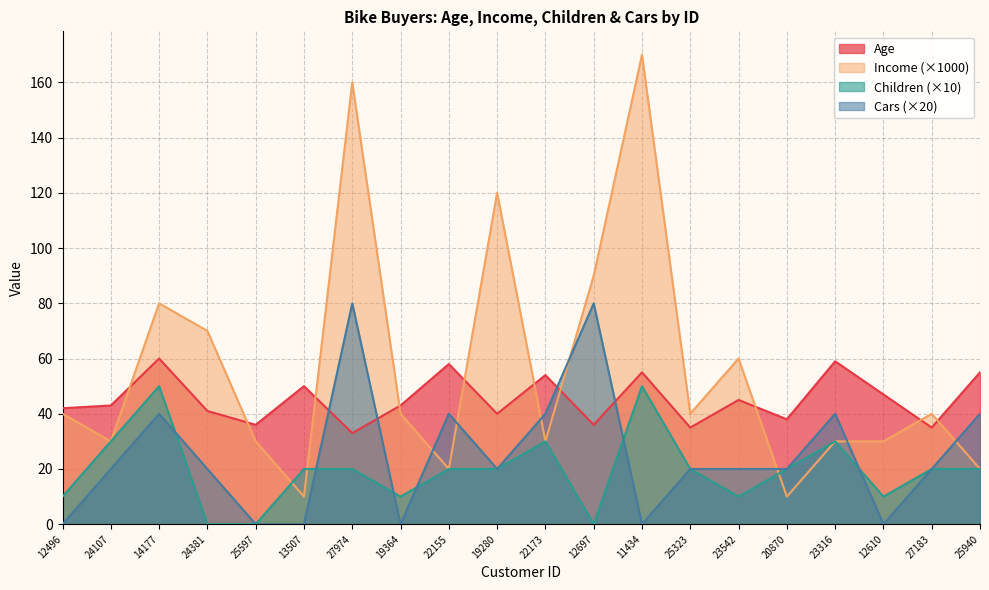

True or false: Age has more than 2 interior local peaks.

True